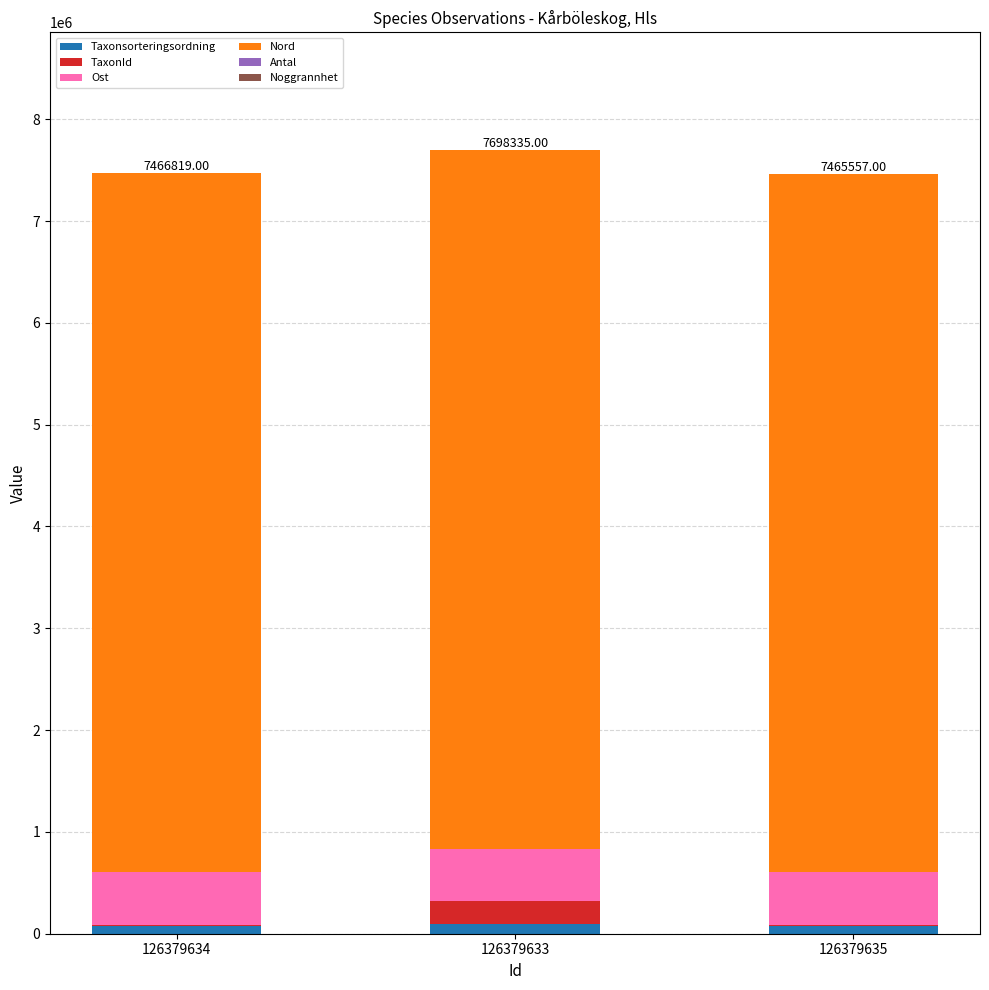

Rank the categories by Antal value from lowest to highest.

126379634, 126379633, 126379635